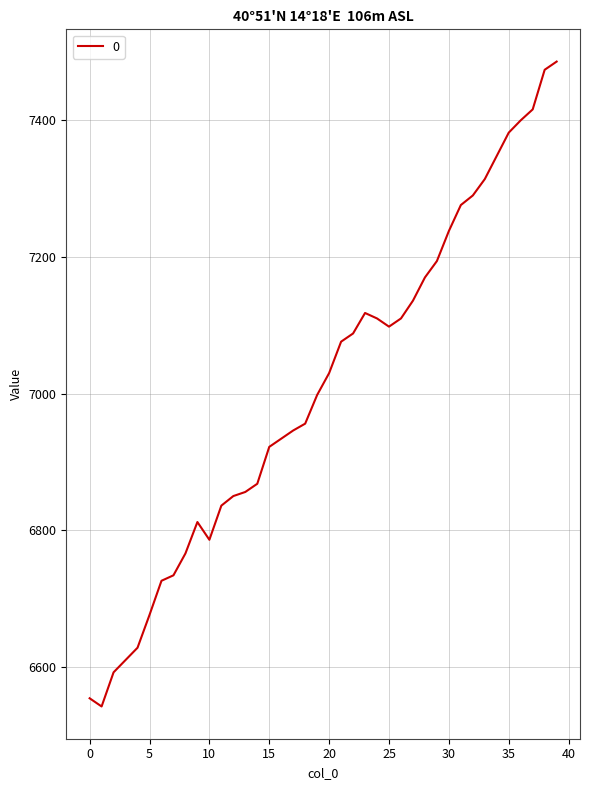

What is the maximum value shown in the chart?

7486